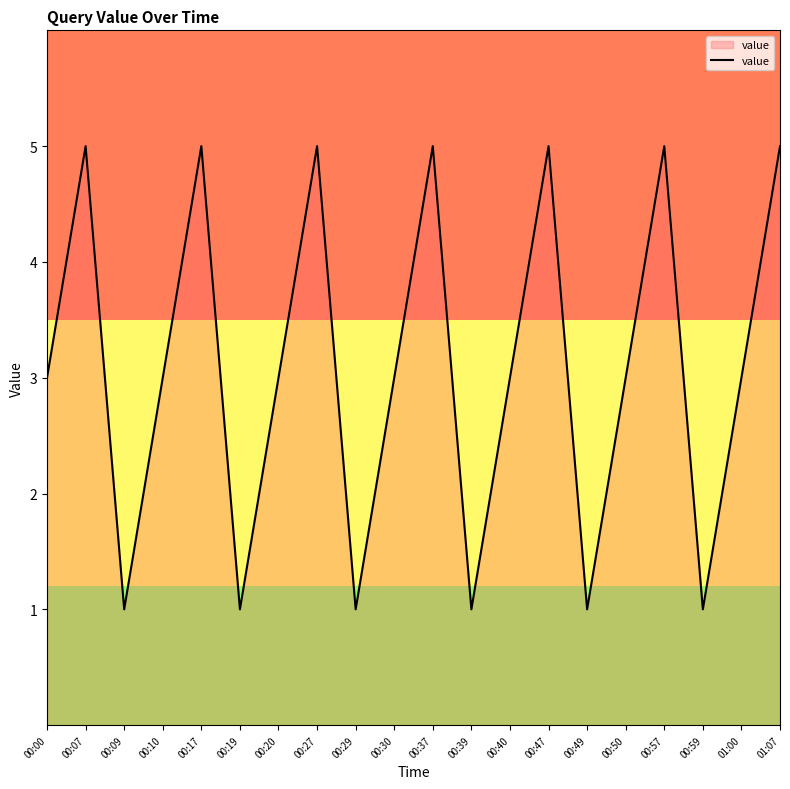

What is the difference between the second highest and second lowest values?

4